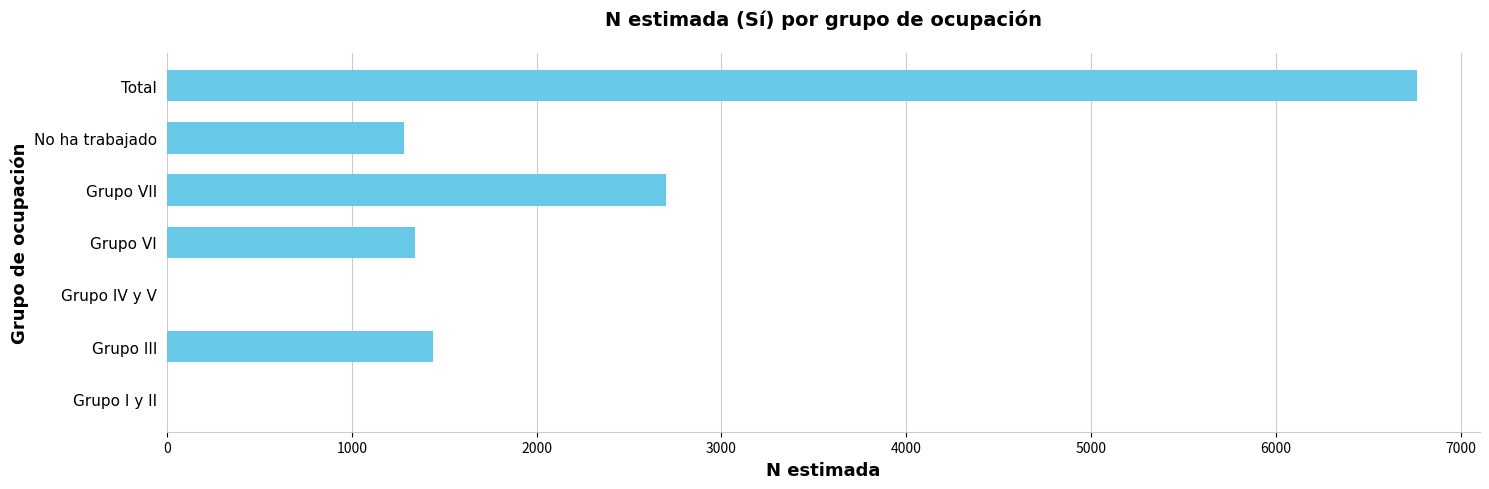

What is the change in value from Grupo VII to Total?

+4065